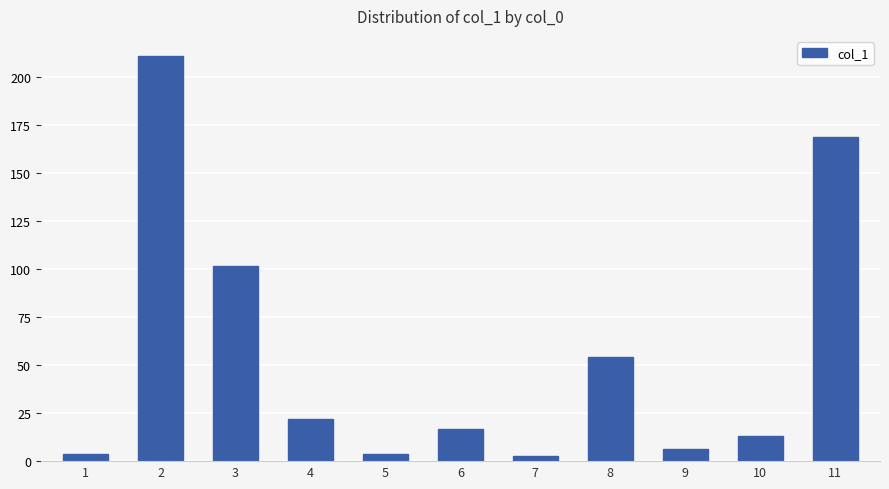

The chart shows a value of 23.5 at 10. True or false?

False